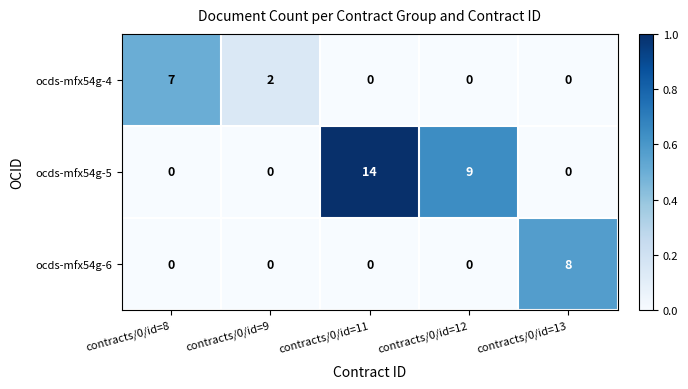

How many data points does each series have?

5